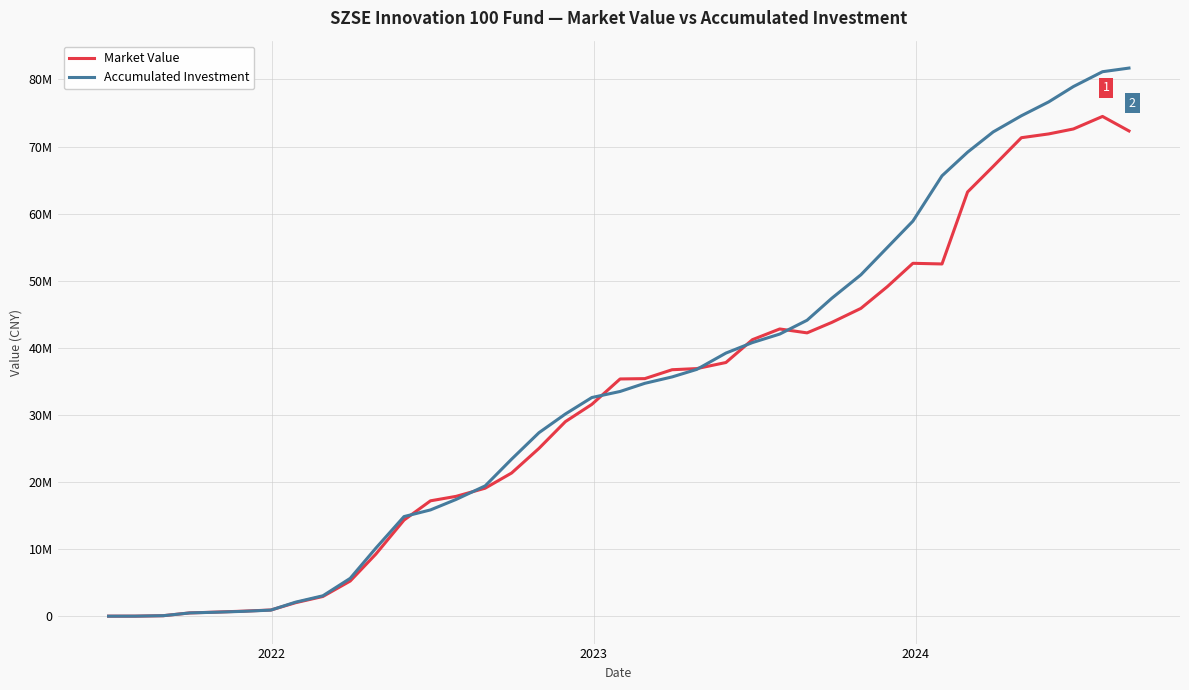

Is this an area chart (filled region under the line)?

No